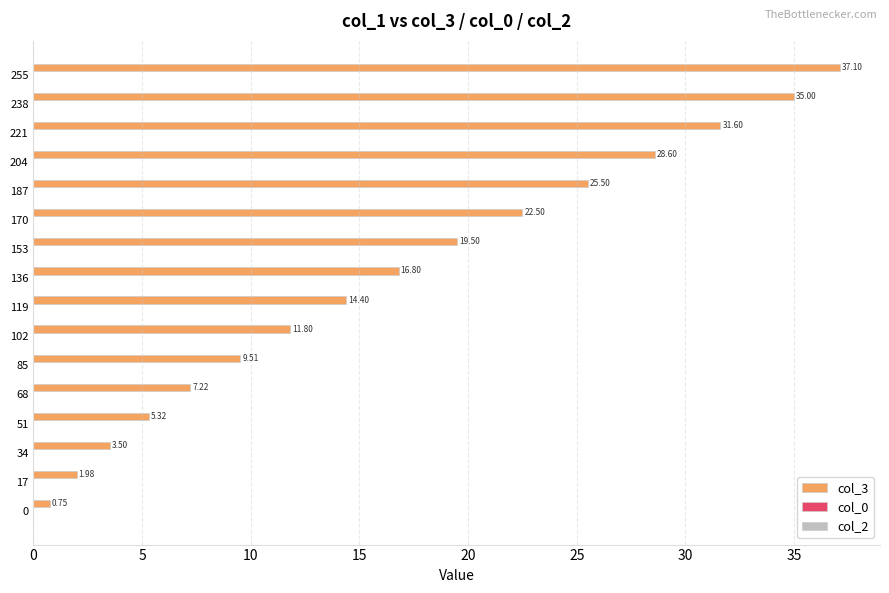

What is the difference between the maximum and second lowest values?

35.1